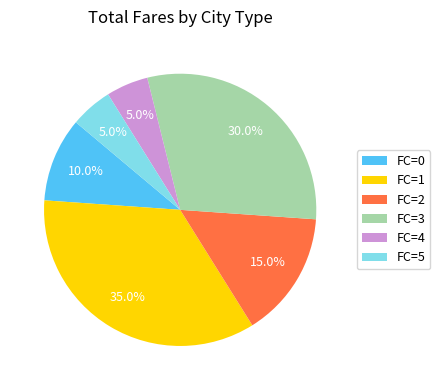

How much of the chart is everything except FC=4?

95.0%